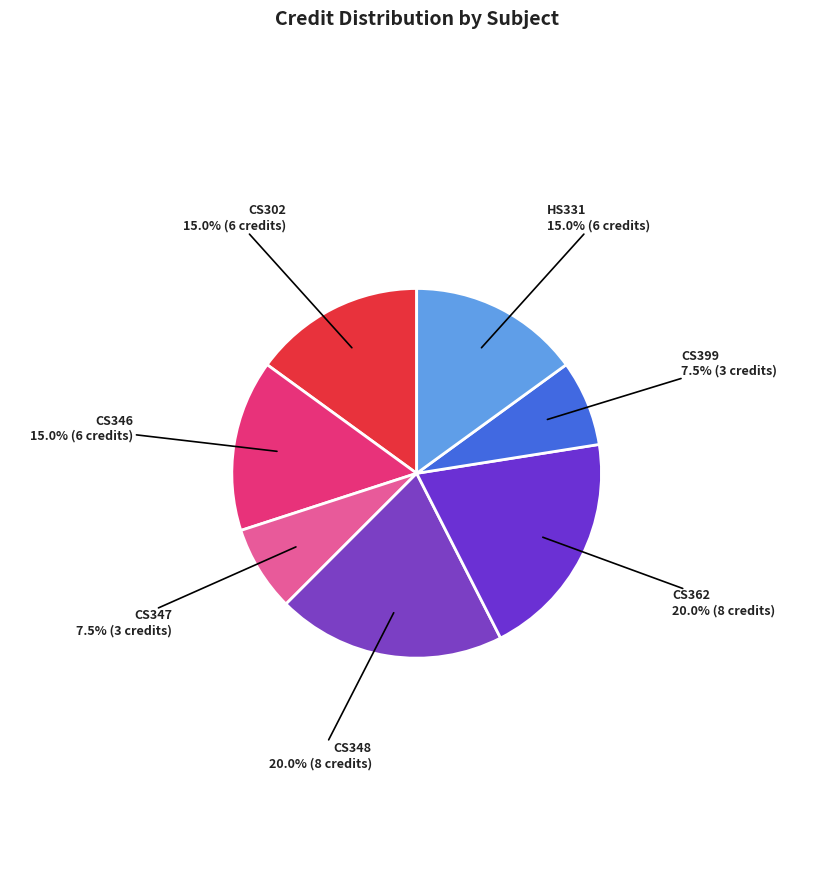

Is there a majority slice in this chart?

No